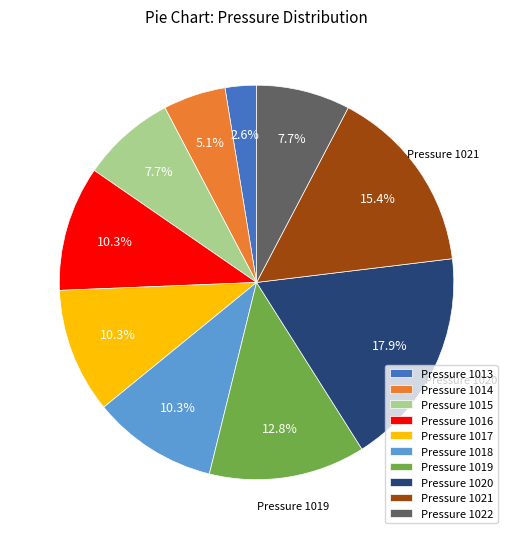

Is the sum of Pressure 1015 and Pressure 1020 greater than half?

No